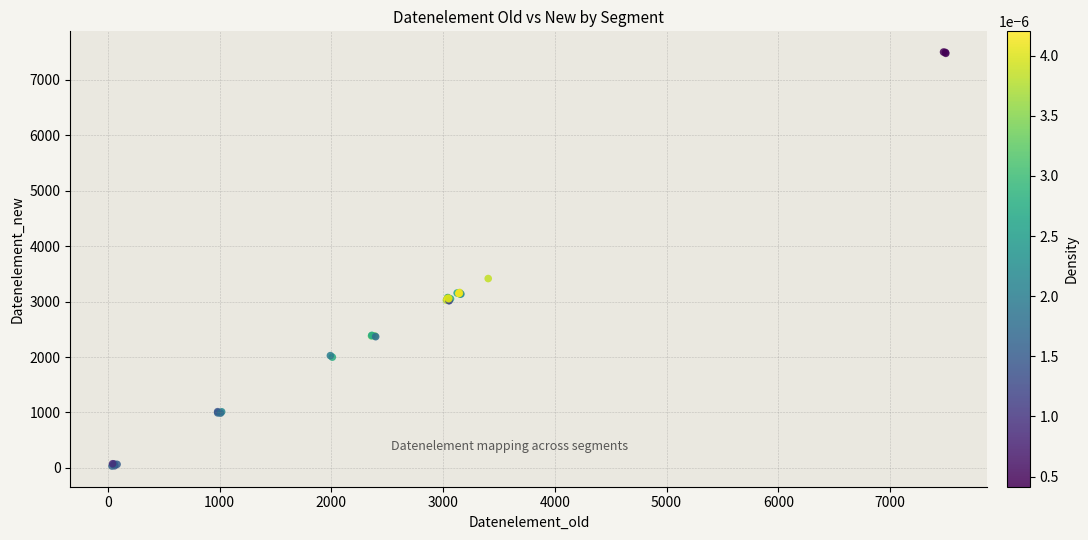

What Y value in the scatter plot is closest to 3768?

3415.9